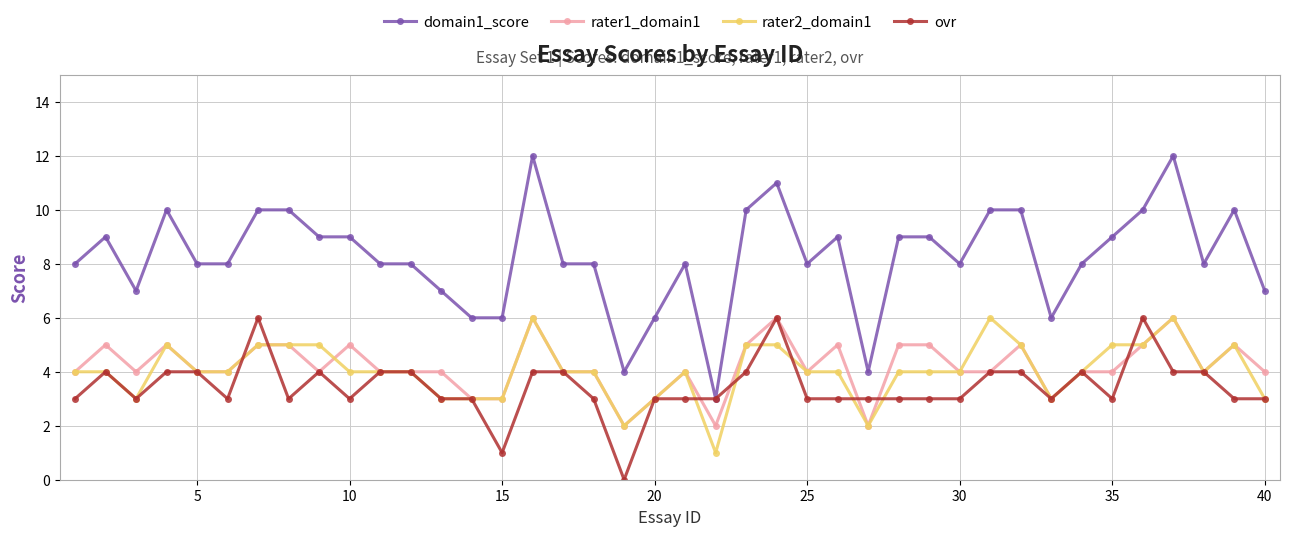

What is the value of the ovr point at the 16th from the left?

4